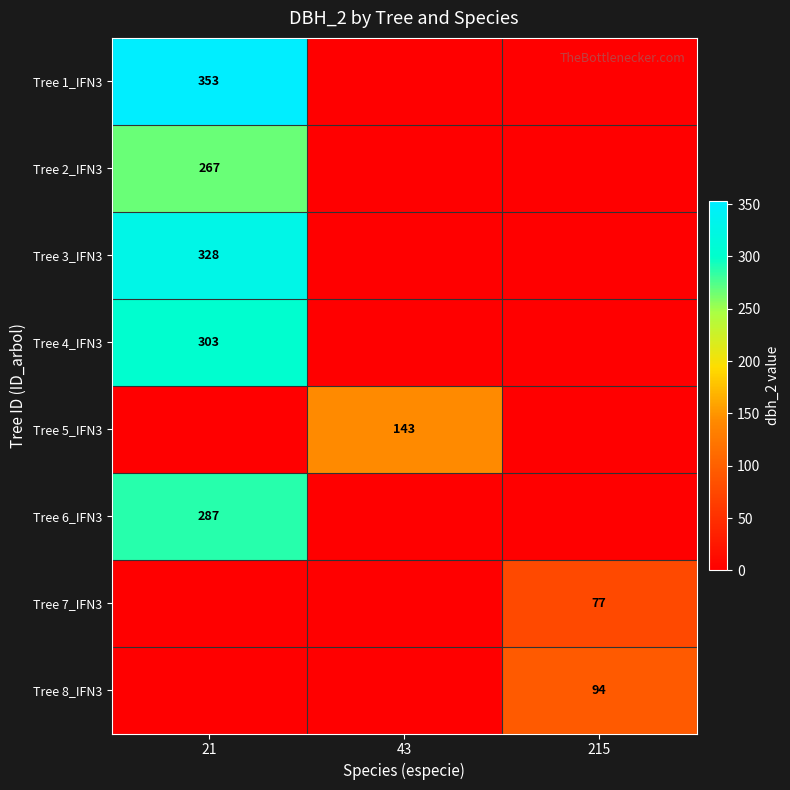

The Tree 1_IFN3 series shows 159 at 21. True or false?

False